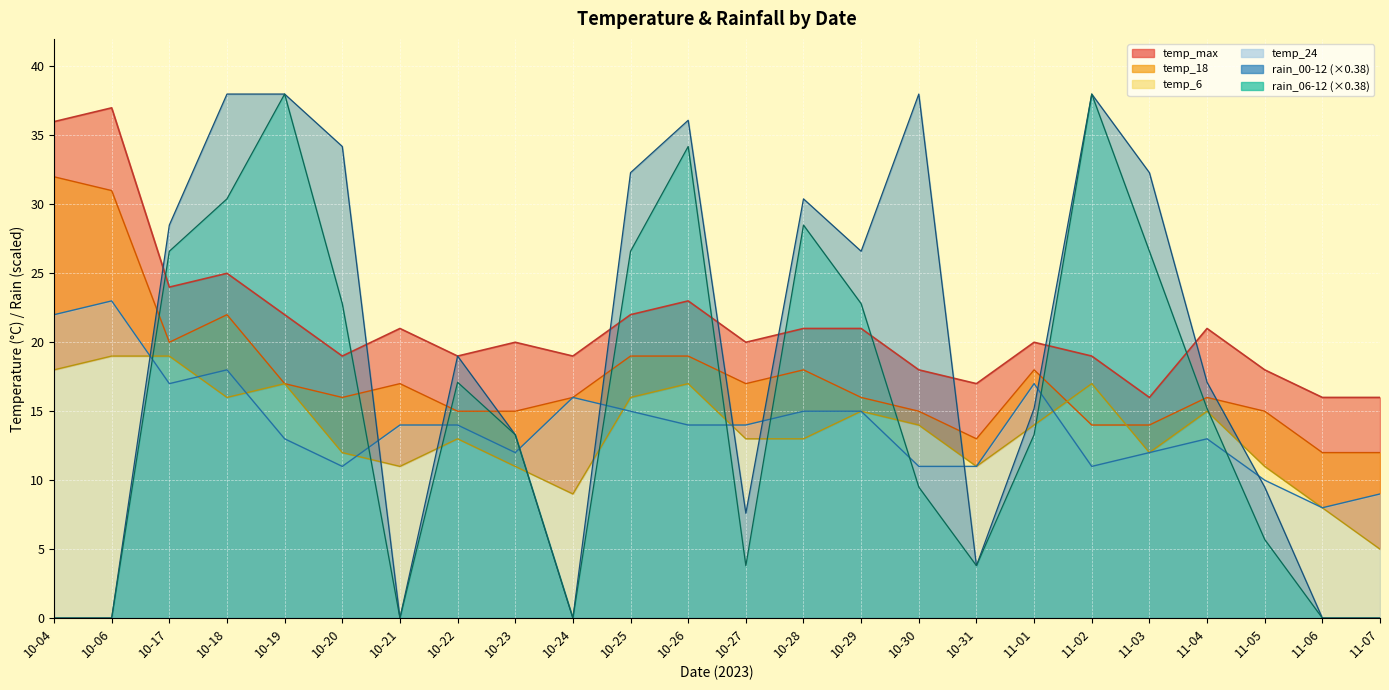

What is the sum of the rain_00-12 values at 10-06 and 10-25?

32.3